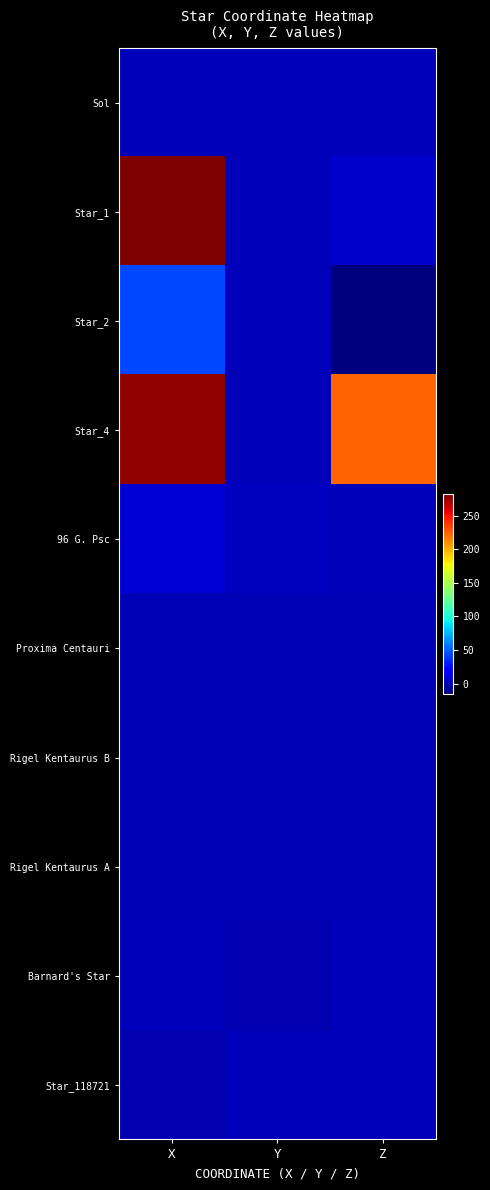

How many categories are shown in the chart?

3